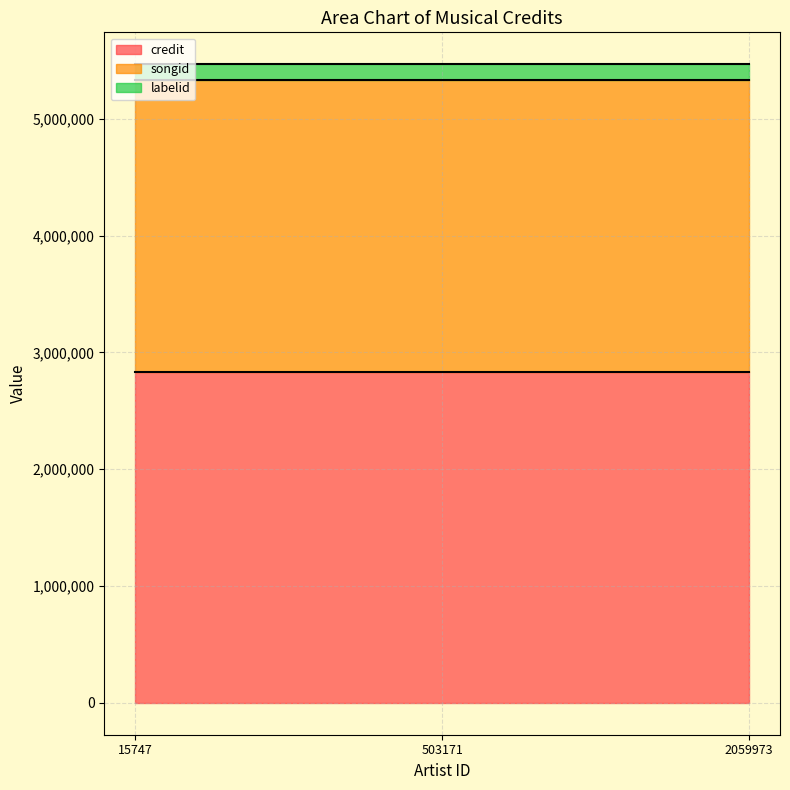

Which series has the largest total across all categories?

credit